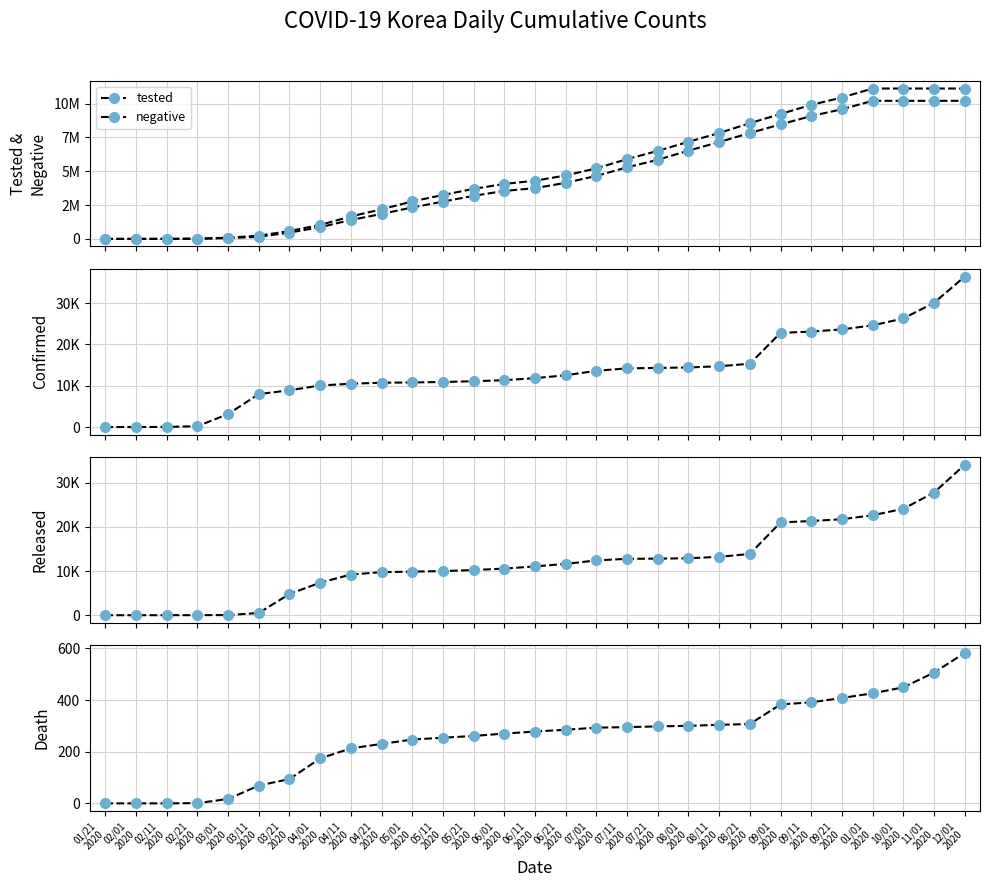

Rank the series at 09/11
2020 from lowest to highest value.

death, released, confirmed, negative, tested